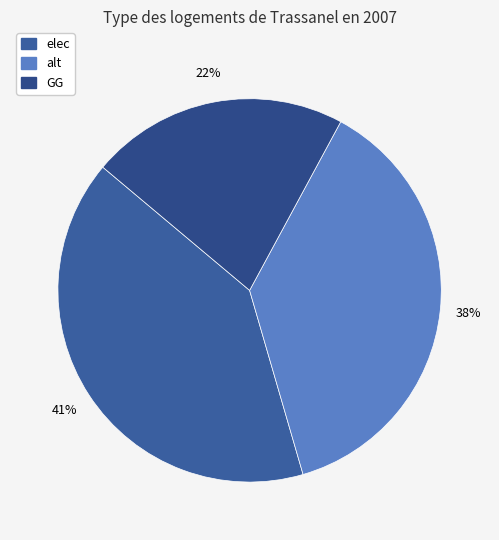

How many slices are in this pie chart?

3